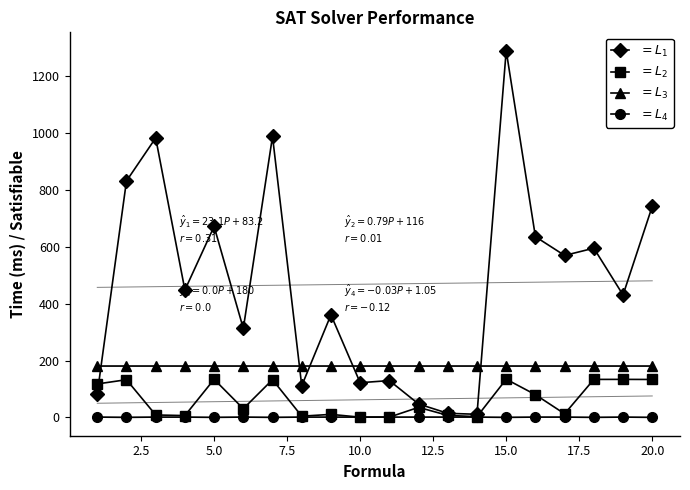

The value of $= L_1$ at 15.0 is 1289.5. True or false?

True